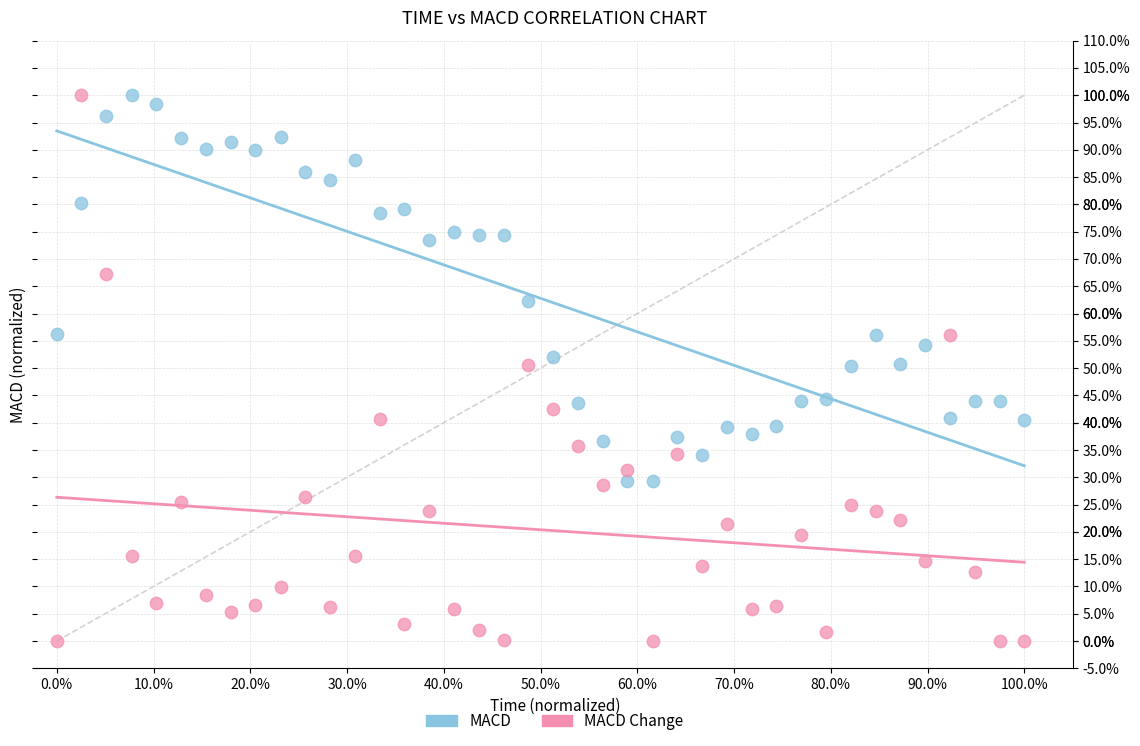

Which series has the widest spread of Y values?

MACD Change